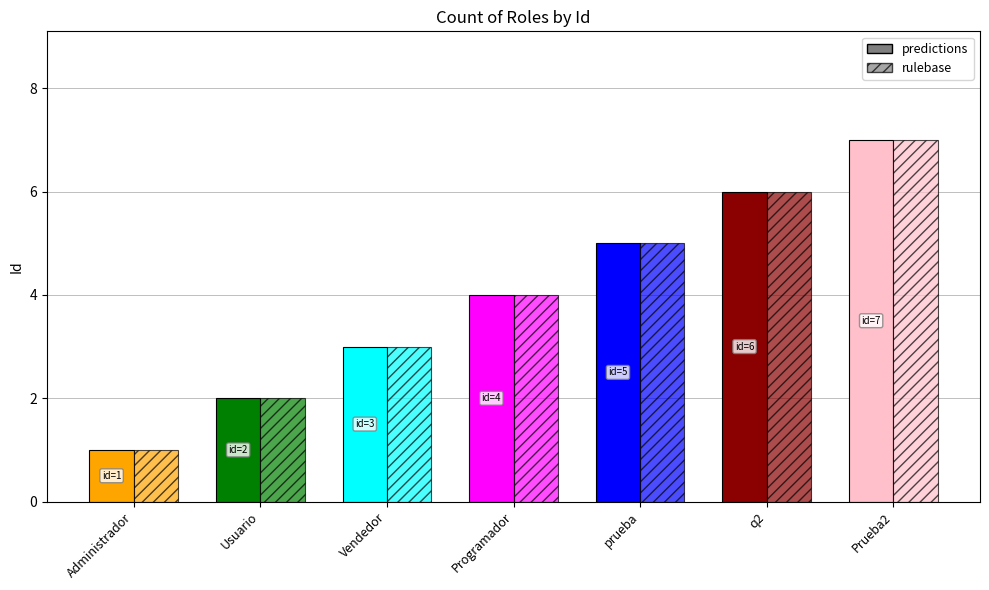

How many values in the rulebase series are below 4?

3